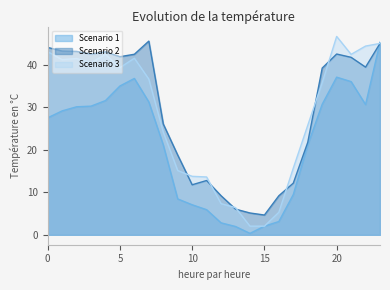

What is the highest value of the Scenario 3 series?

46.7